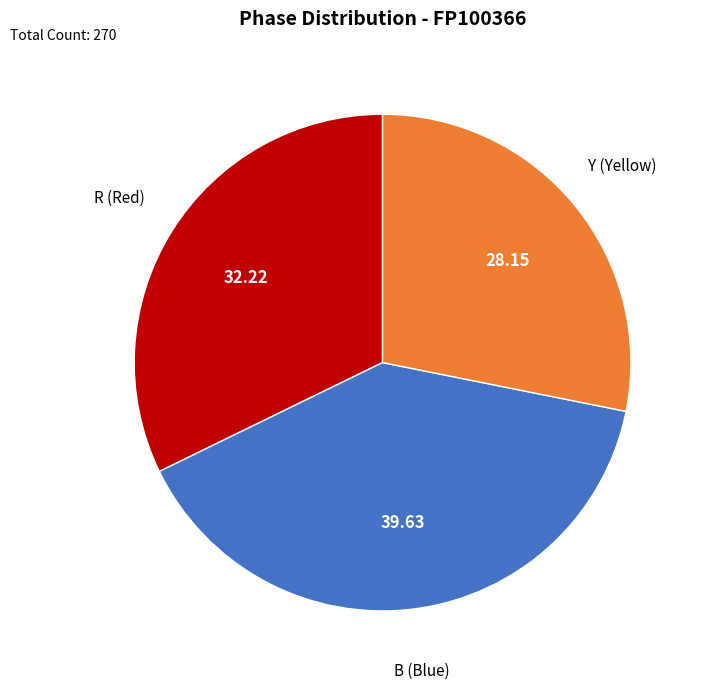

Does any single category account for the majority?

No